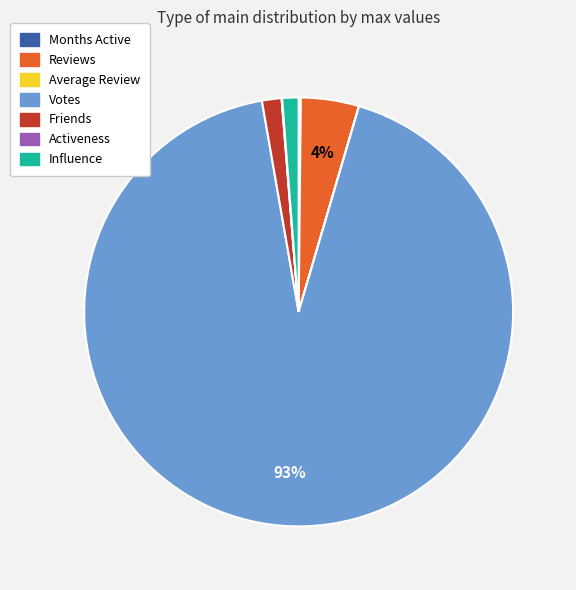

To the nearest percent, what percentage of the pie is Reviews?

4%